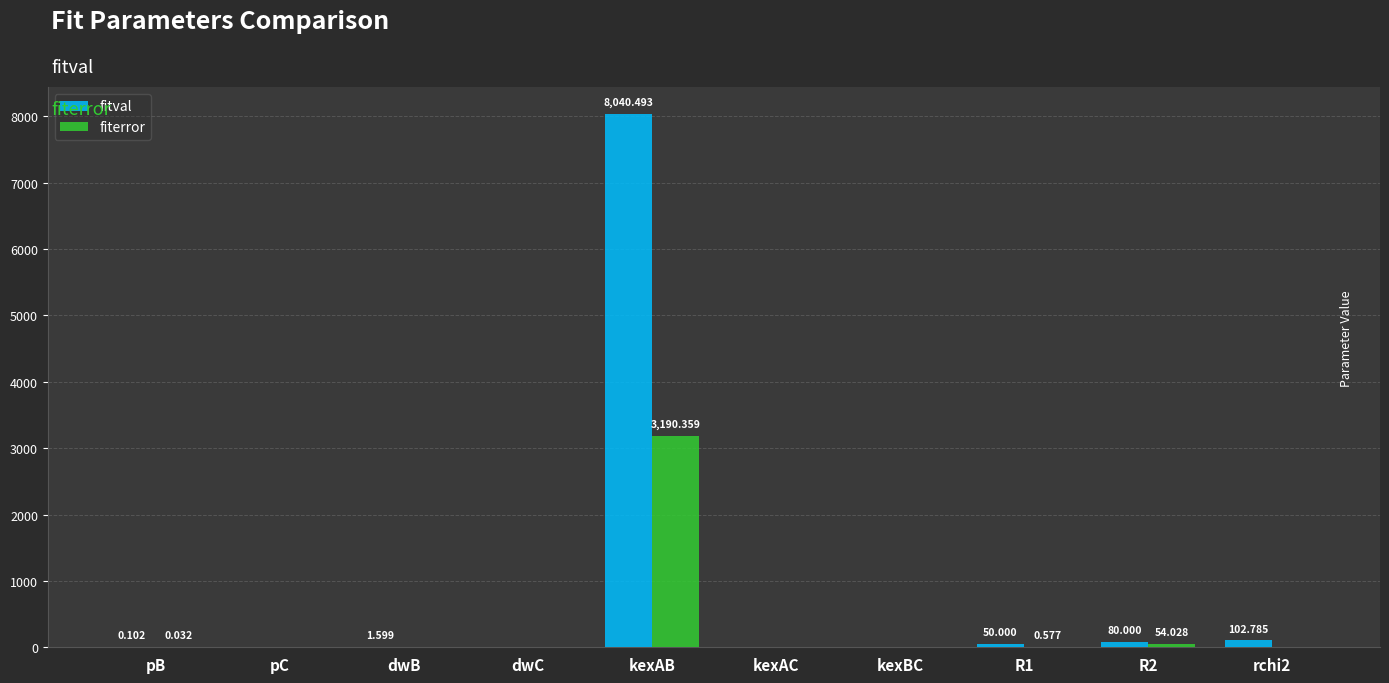

What are all the series names shown in the legend?

fitval, fiterror